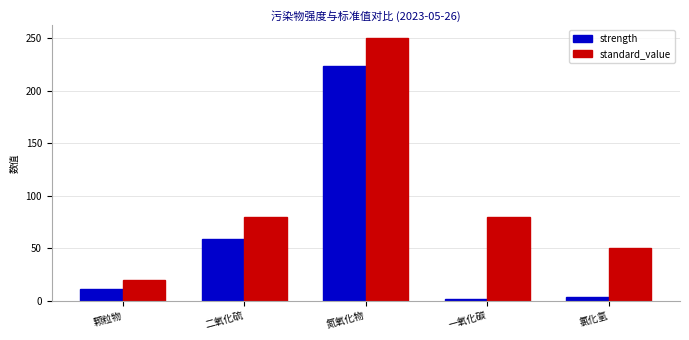

Which series changed the most between 颗粒物 and 二氧化硫?

standard_value